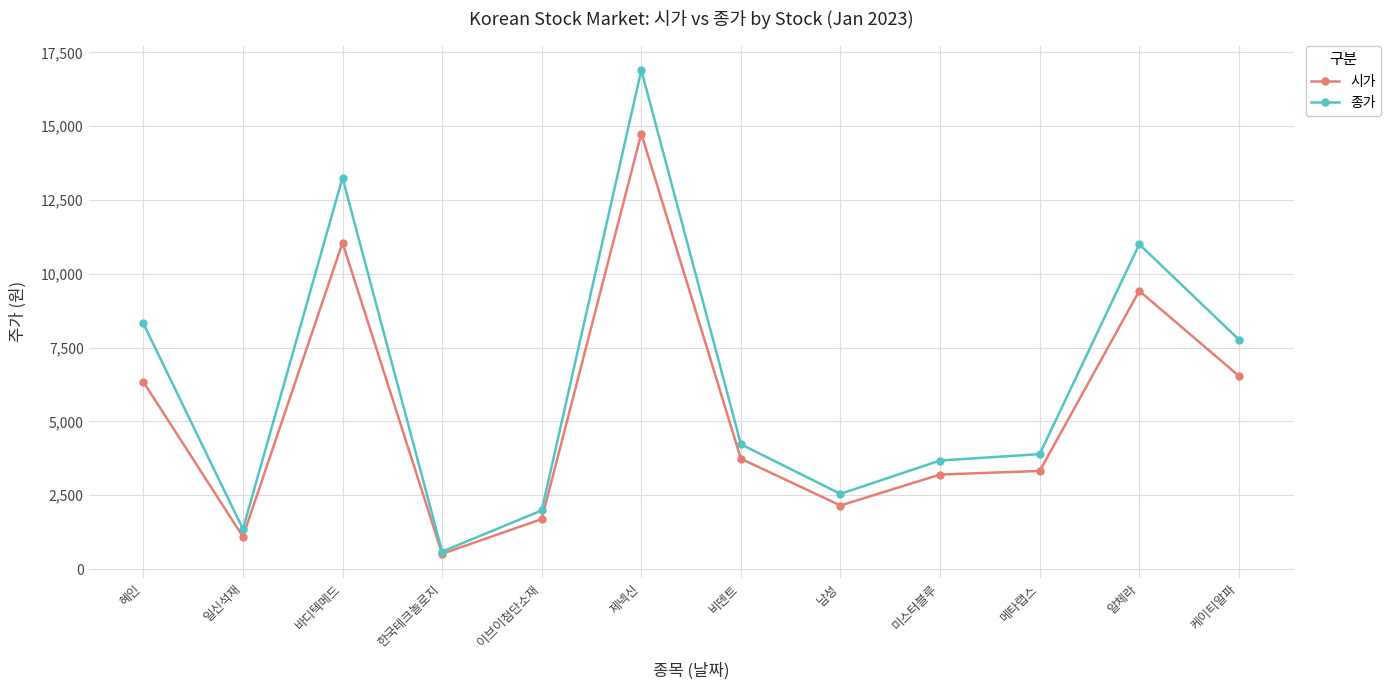

What is the label of the 2nd point from the left?

일신석재